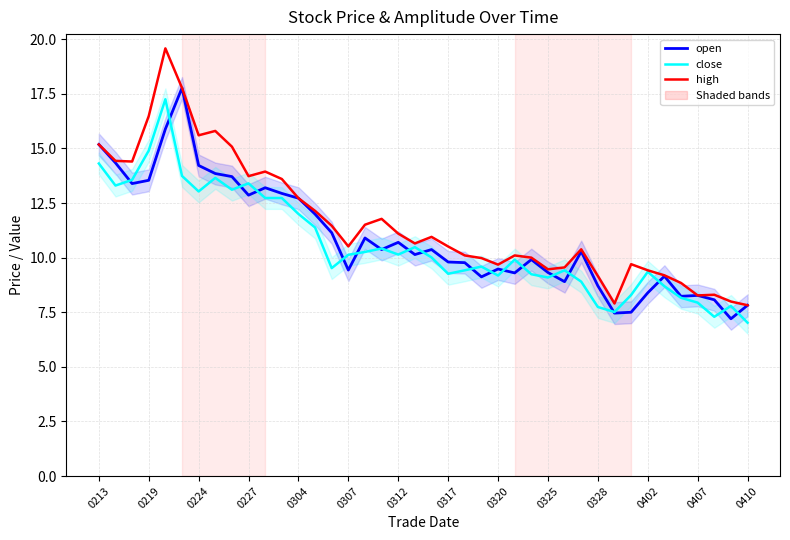

True or false: high and open intersect in this chart.

False